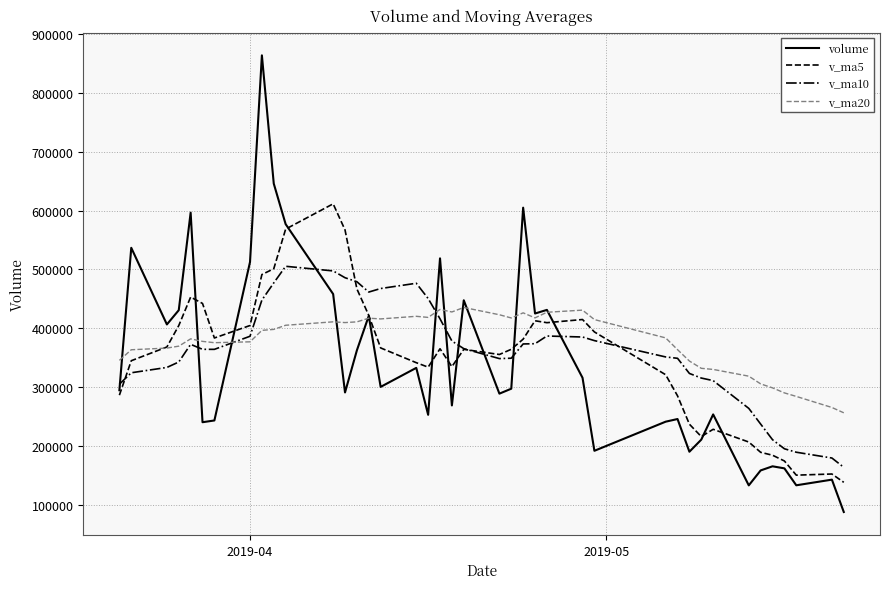

True or false: volume and v_ma5 intersect in this chart.

True